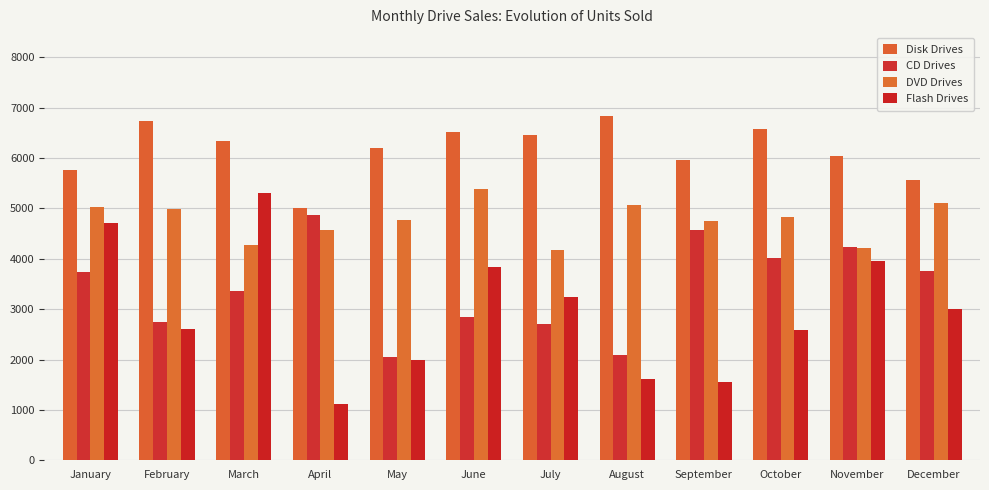

How many categories are shown in the chart?

12